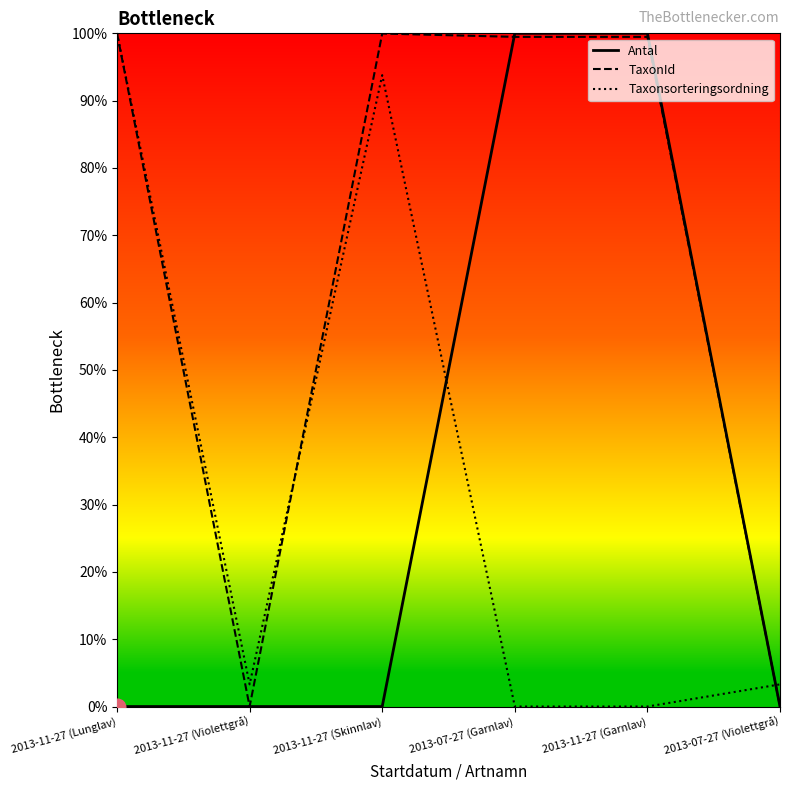

What are all the series names shown in the legend?

Antal, TaxonId, Taxonsorteringsordning